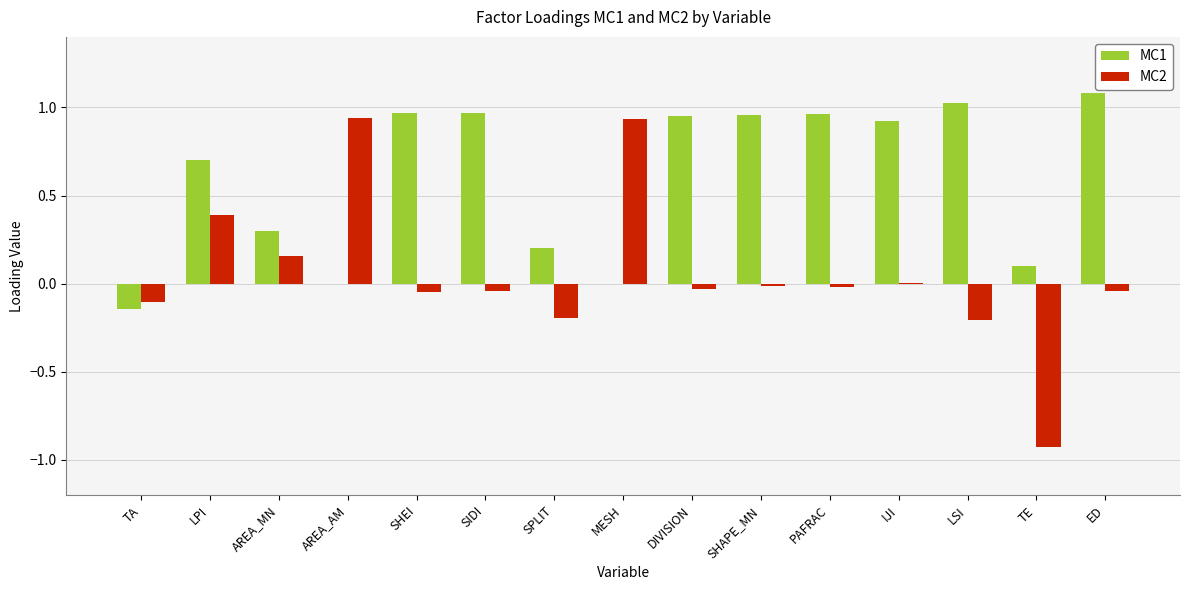

Is it true that MC1 equals 1.1 at ED?

True